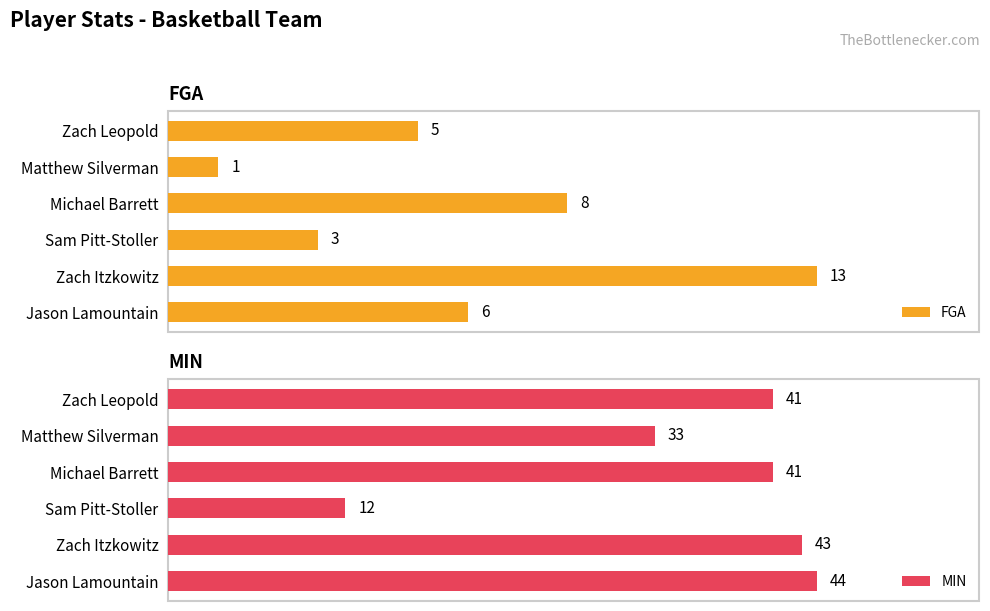

At which label is MIN closest to 28?

Matthew Silverman